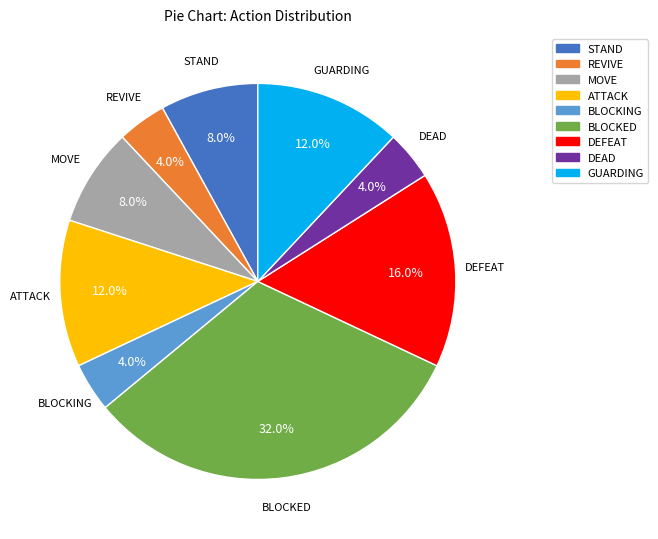

Which has a higher value, DEFEAT or STAND?

DEFEAT